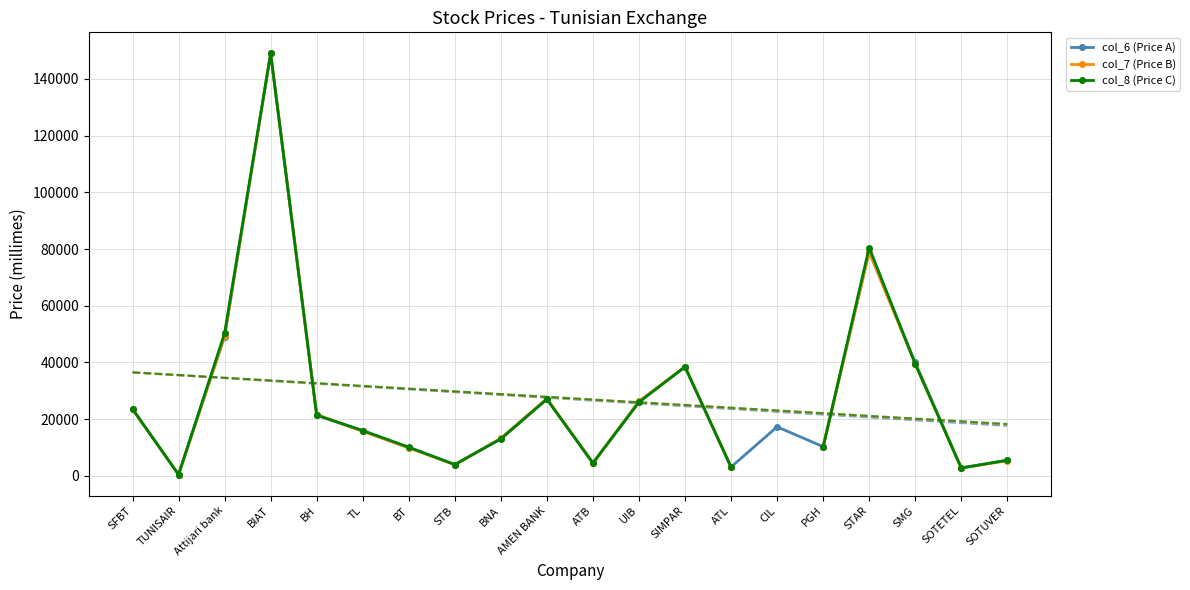

The col_7 (Price B) series shows 2730.0 at SOTETEL. True or false?

True